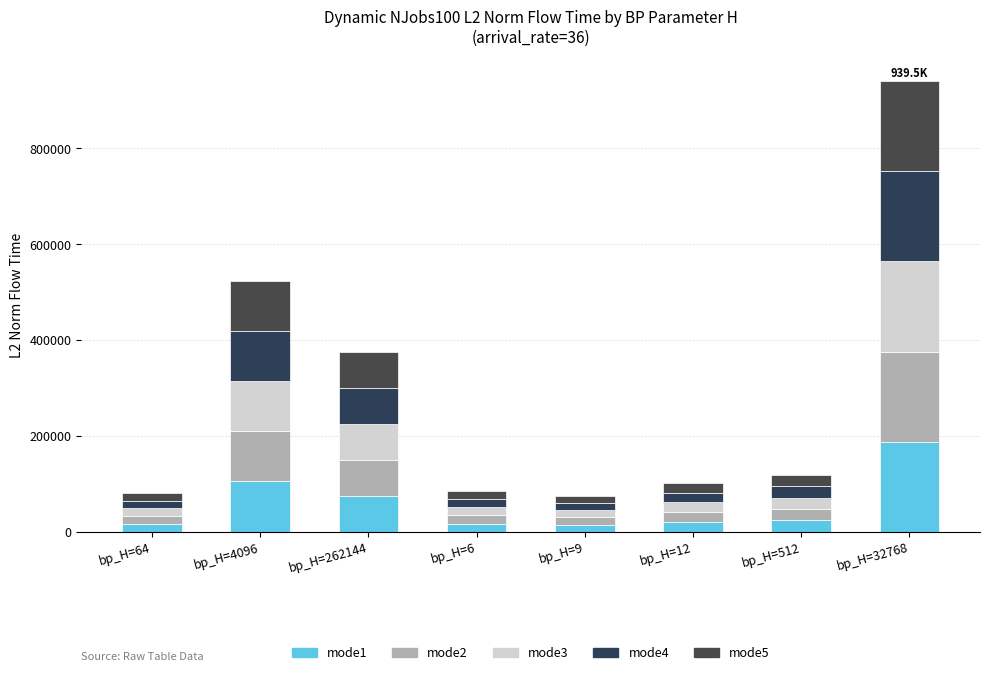

What position from the left is bp_H=512?

7